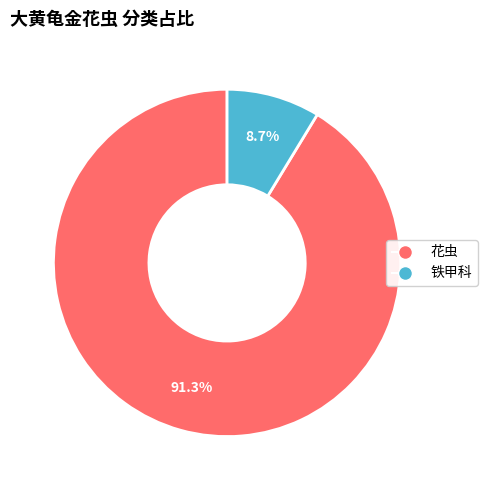

The 花虫 slice represents 78% of the pie. True or false?

False